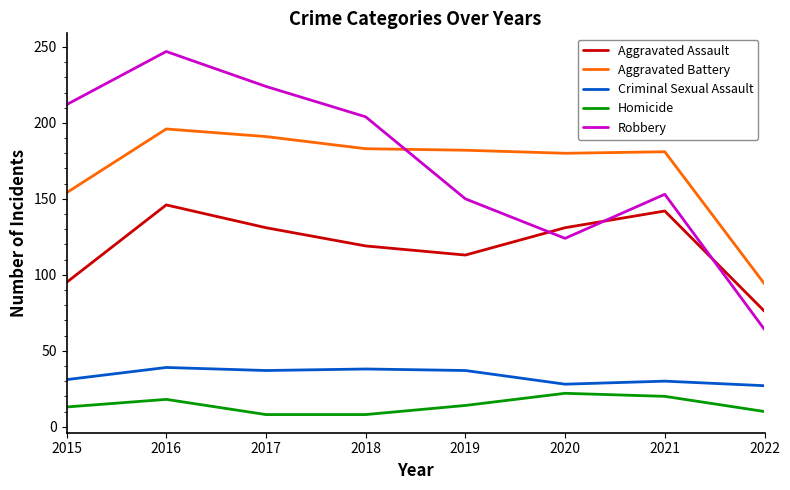

What is the spread (max minus min) of values at 2020?

158